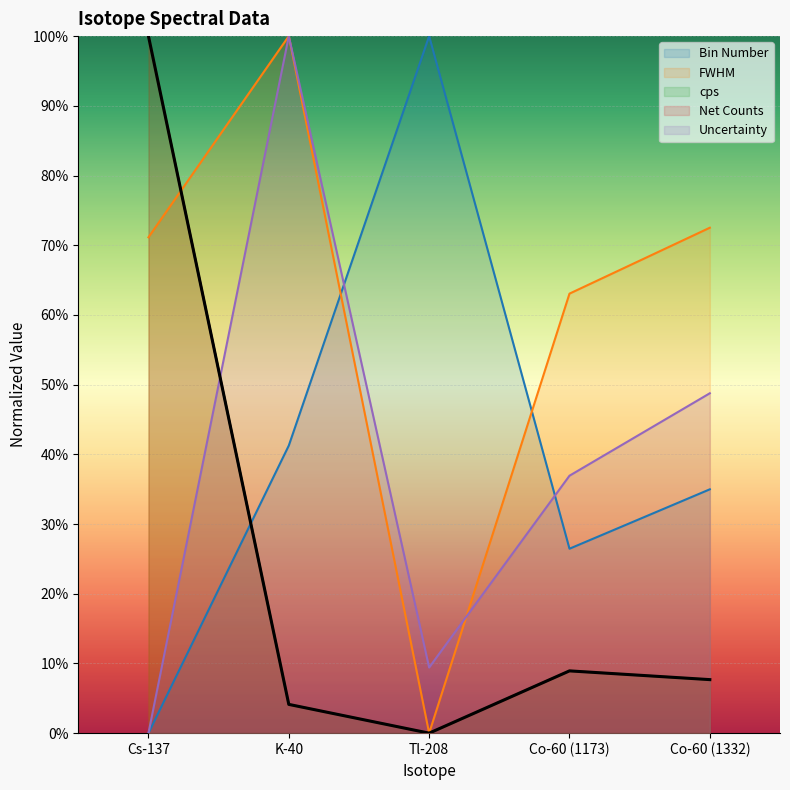

What is the spread (max minus min) of values at Tl-208?

1.0